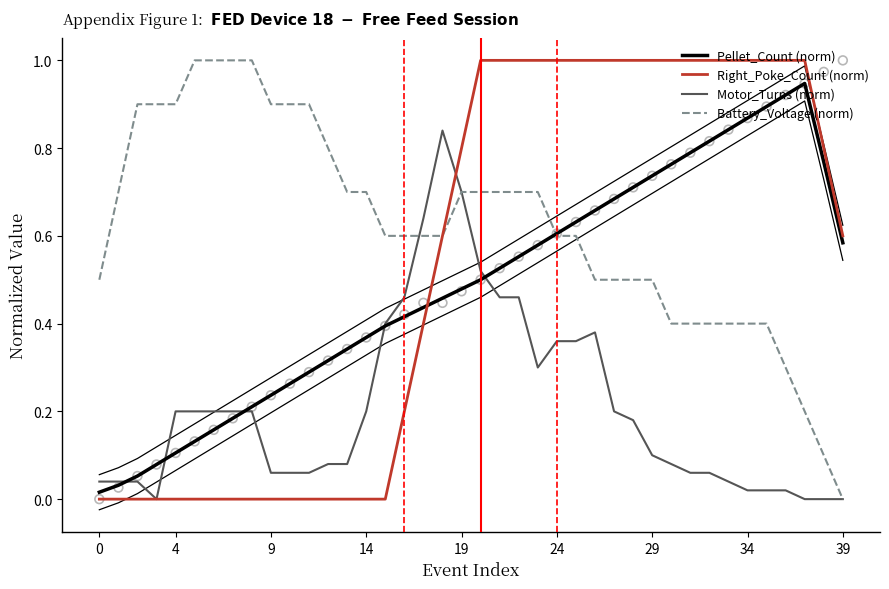

Is the value of Right_Poke_Count (norm) at 30 greater than the value of Pellet_Count (norm) at 10?

Yes